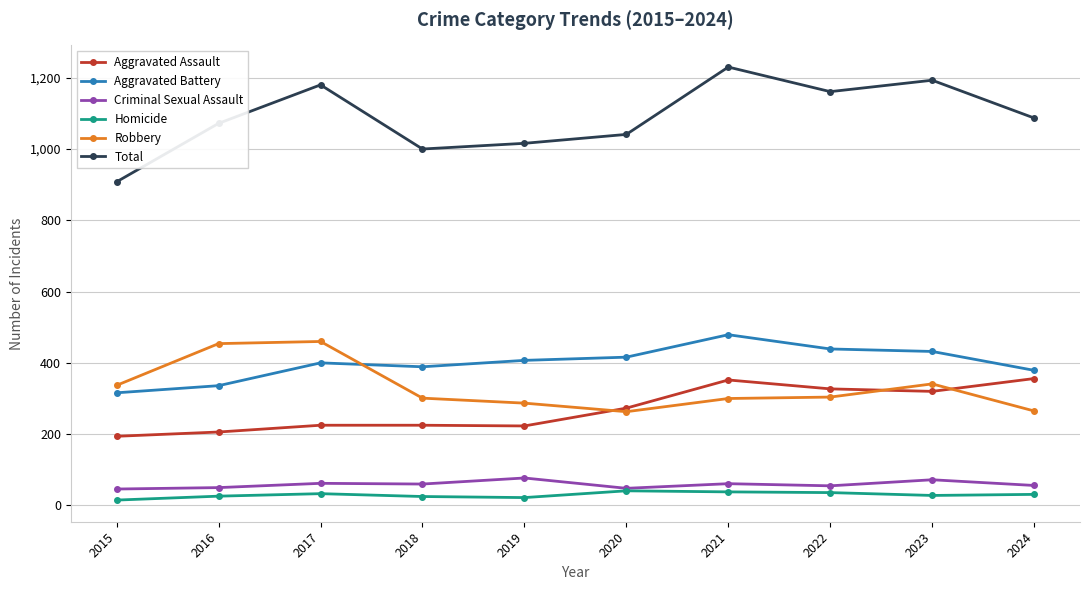

How many categories are shown in the chart?

10